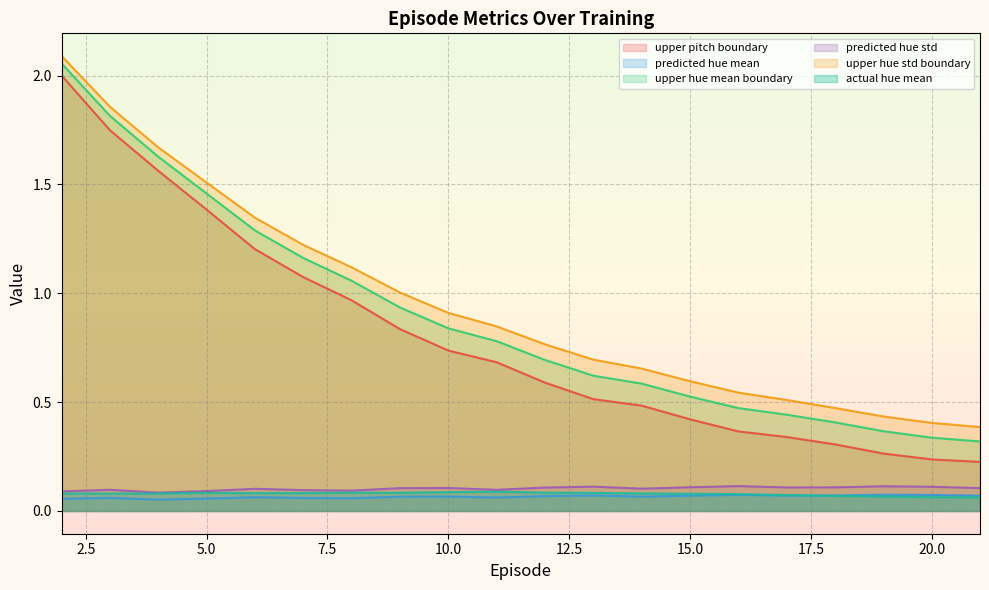

Between 12 and 17, which series saw the biggest shift?

upper hue std boundary